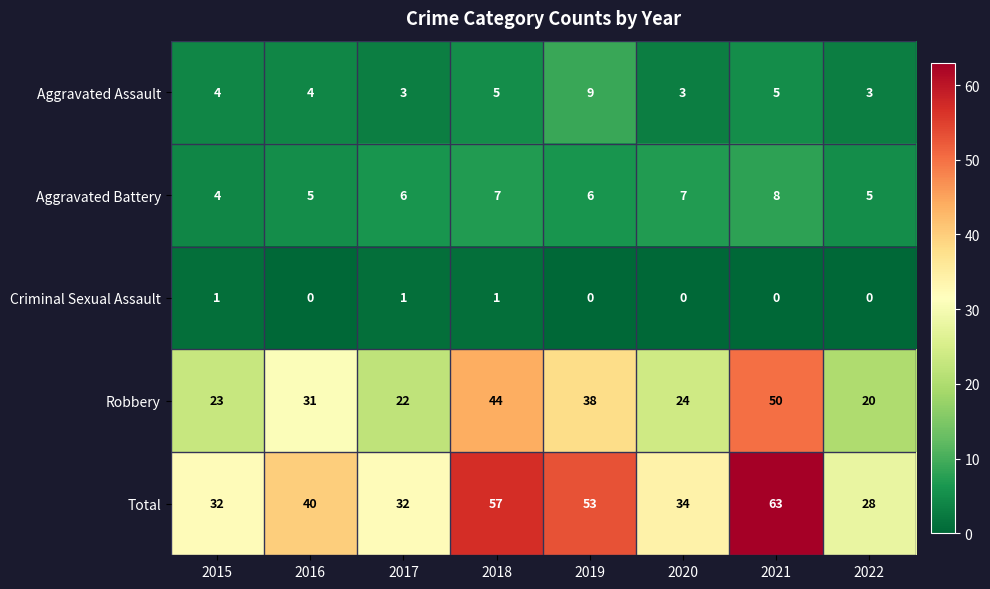

The Total series shows 63 at 2021. True or false?

True